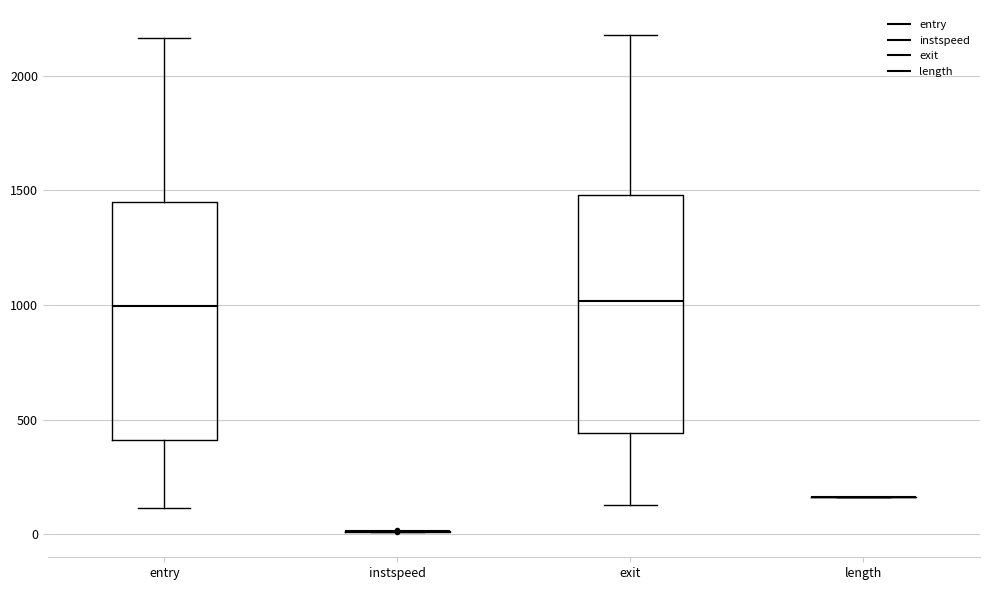

Where does the median line of the box for exit sit on the y-axis? The values are not printed on the chart, so give them approximately, as read against the axis.

1000